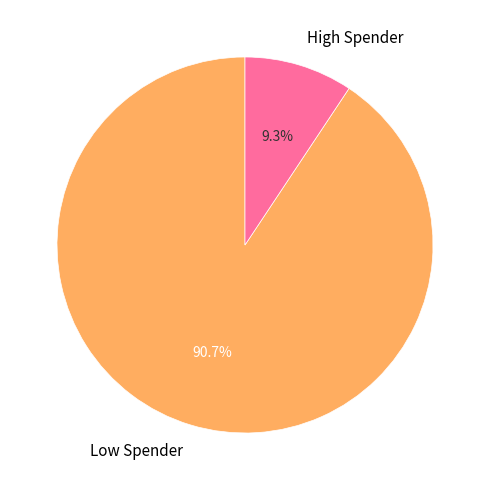

Which has a higher value, Low Spender or High Spender?

Low Spender